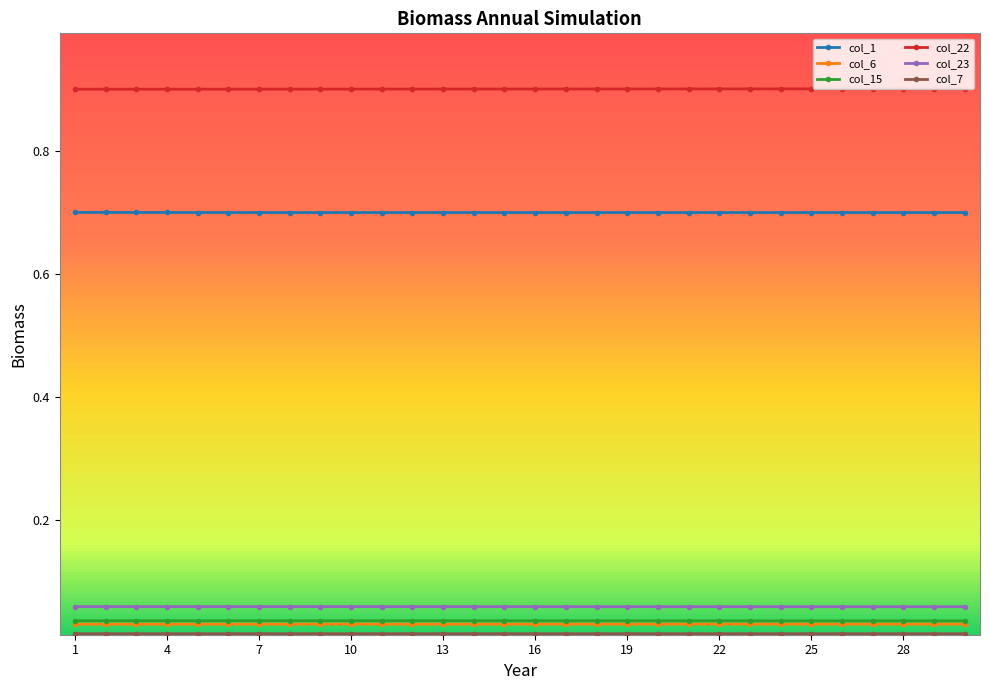

Which series has the largest total across all categories?

col_22